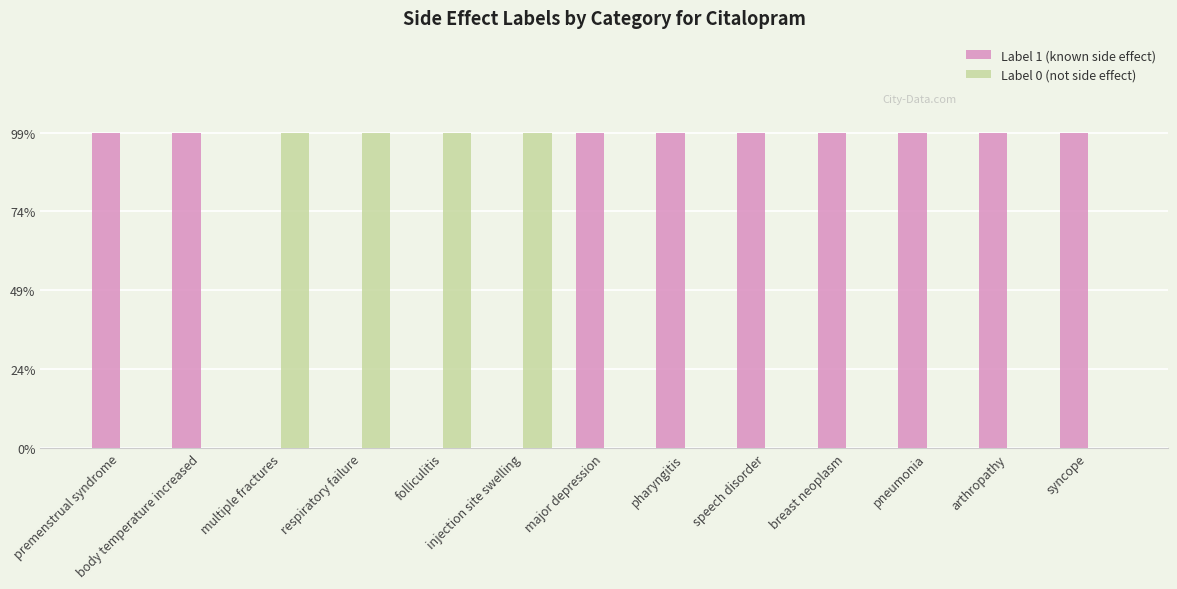

What are all the series names shown in the legend?

Label 1 (known side effect), Label 0 (not side effect)